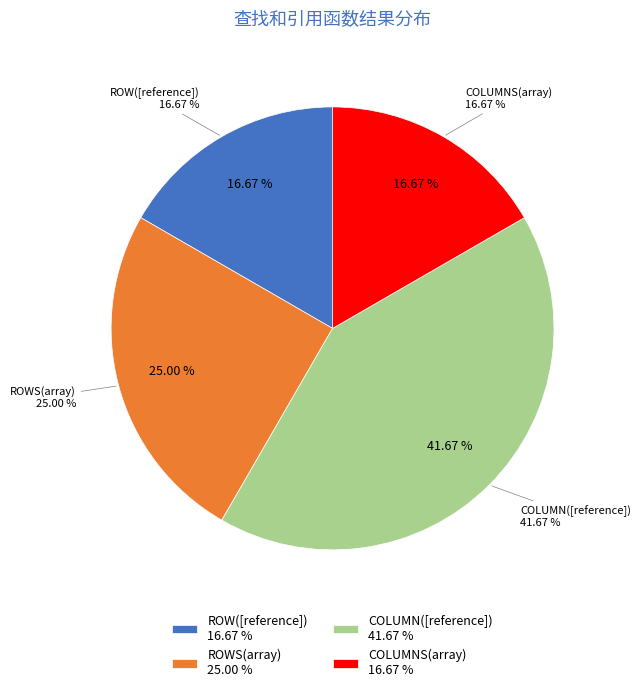

Does any single category account for the majority?

No